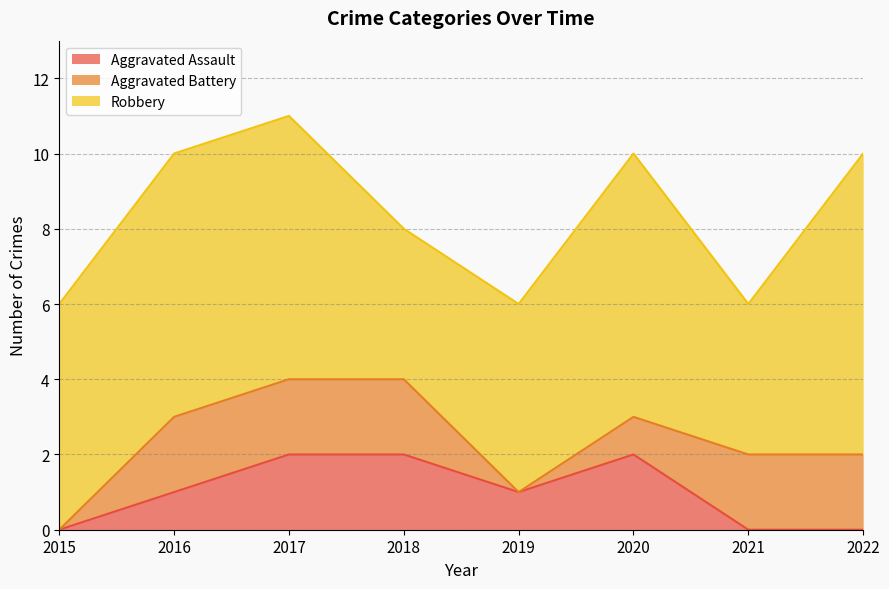

The Robbery series shows 4 at 2021. True or false?

True